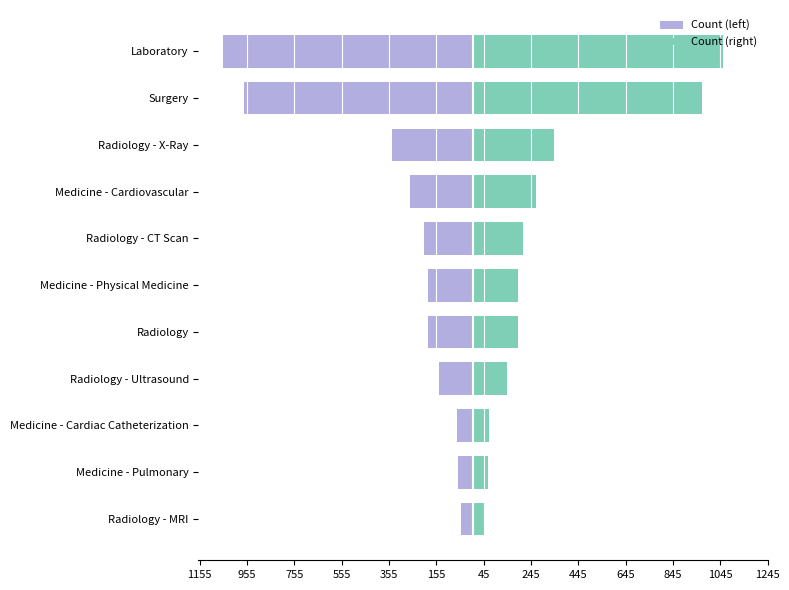

Is it true that Count (right) equals 88 at Medicine - Pulmonary?

False